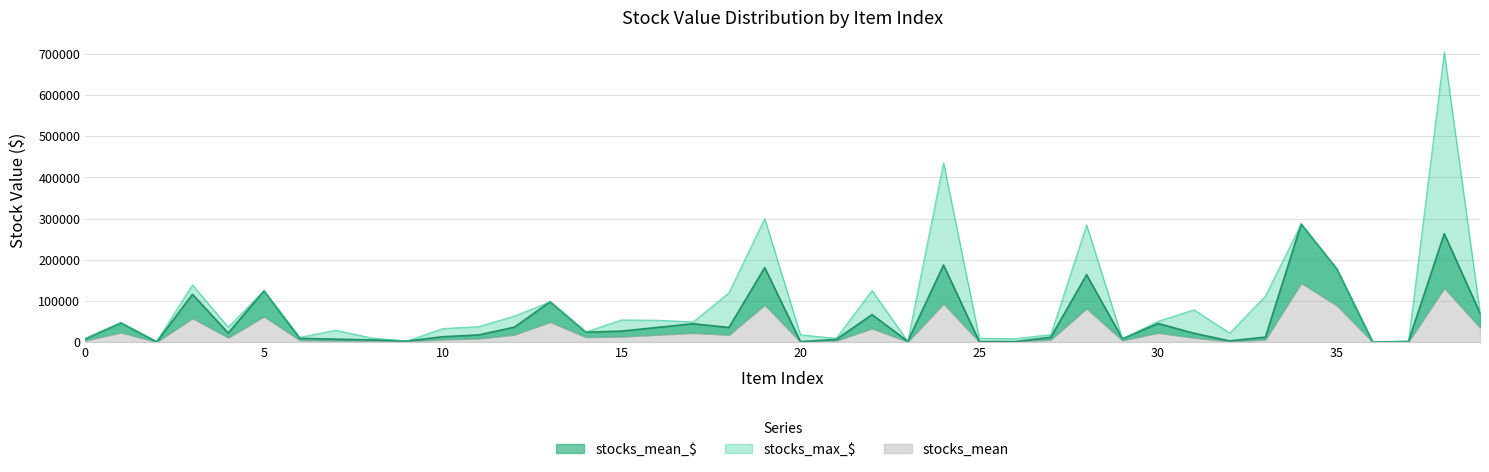

In stocks_max_$, how many points are lower than both neighbors (excluding endpoints)?

12